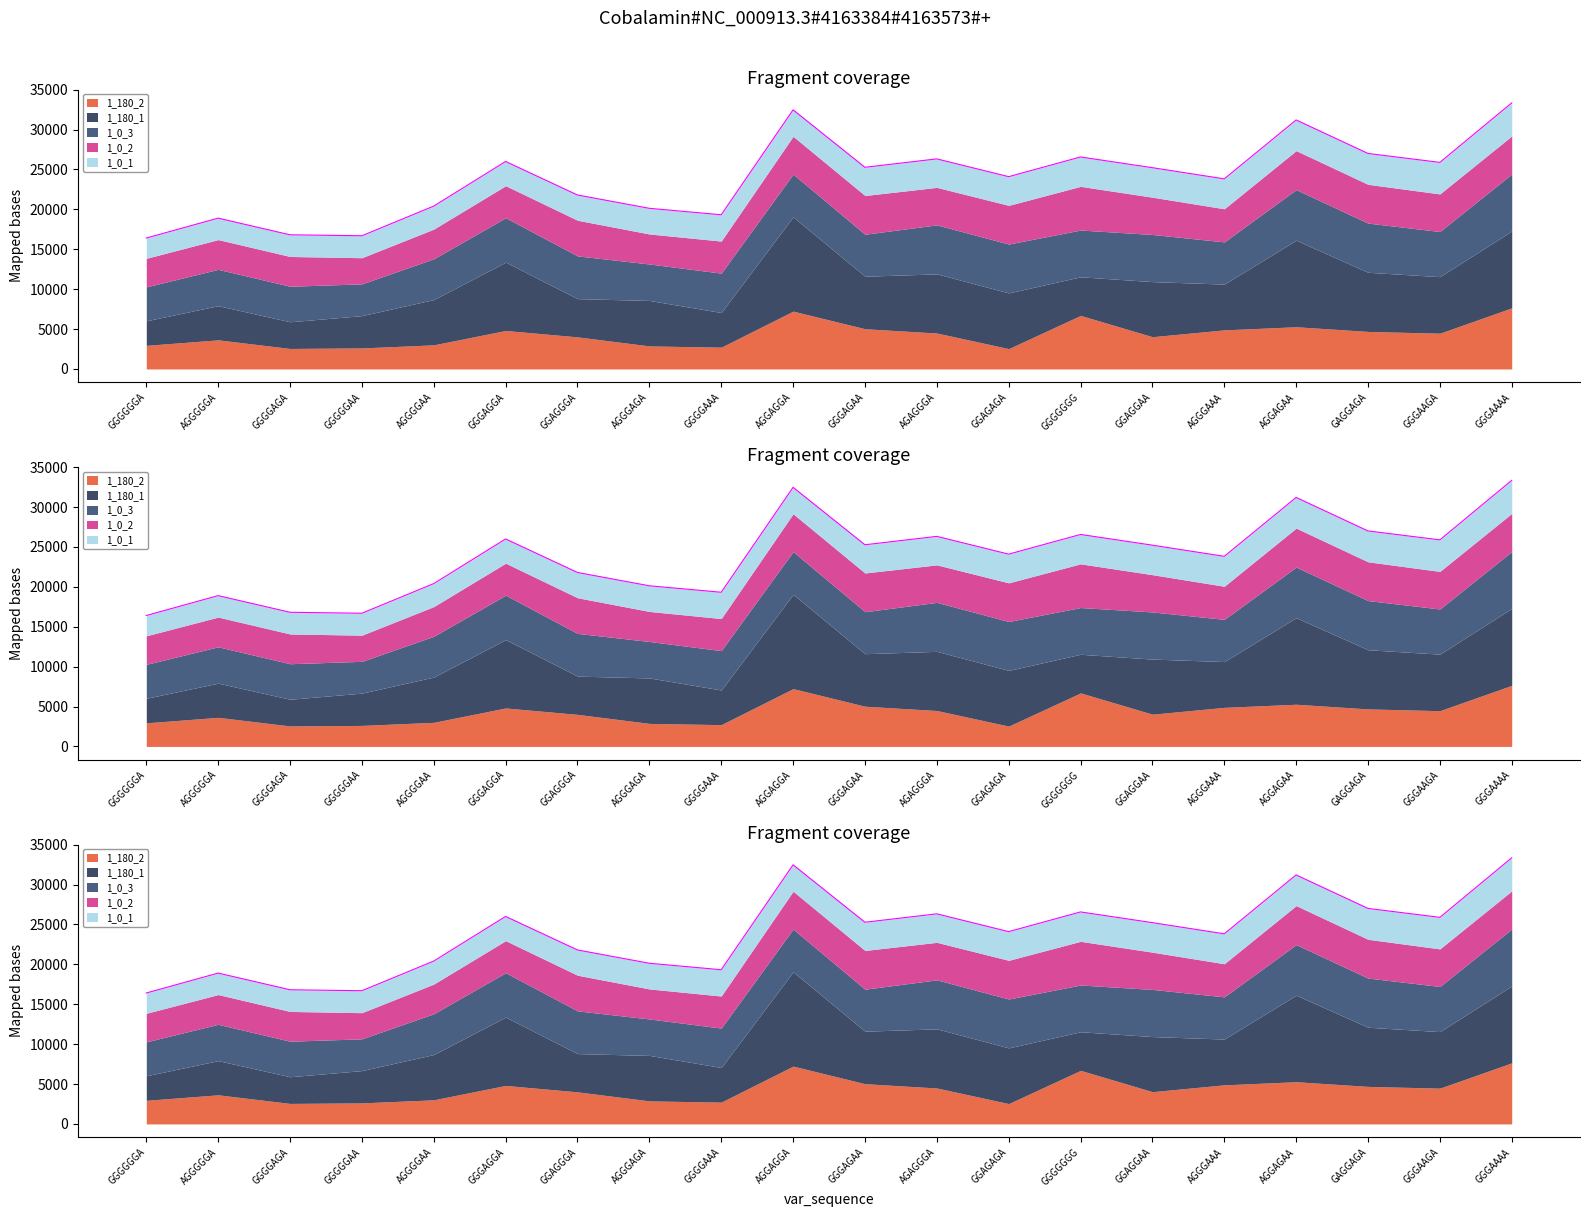

Which series has the widest spread of values?

1_180_1